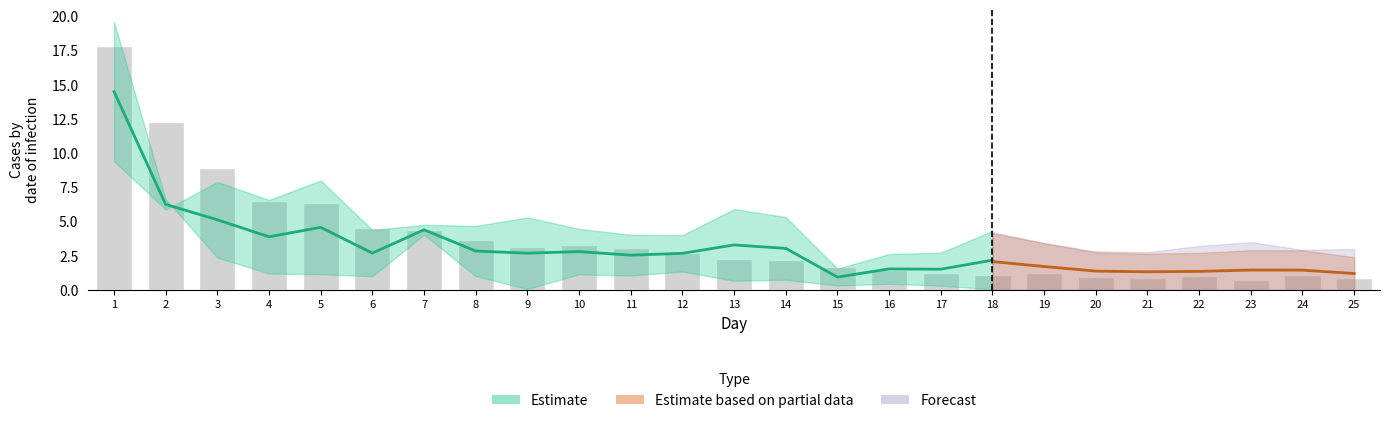

The value at 6 is 2.6. True or false?

False